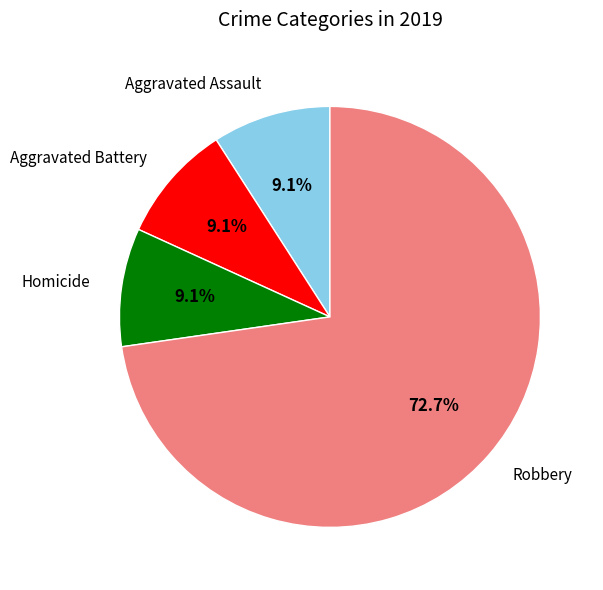

To the nearest percent, what is the combined percentage of Homicide and Aggravated Battery?

18%